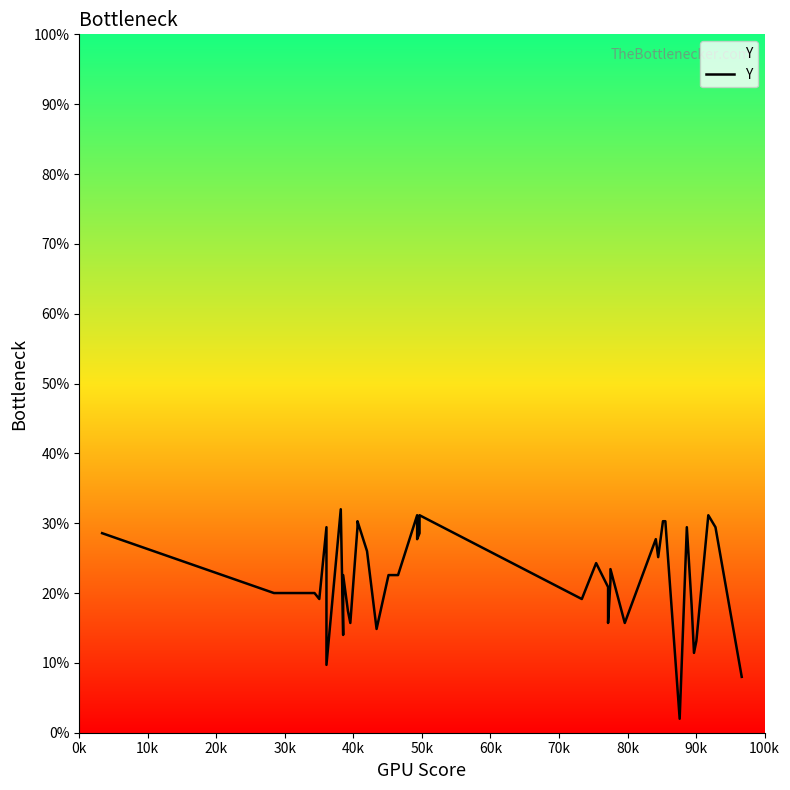

How many points are lower than both their immediate neighbors (excluding endpoints)?

12